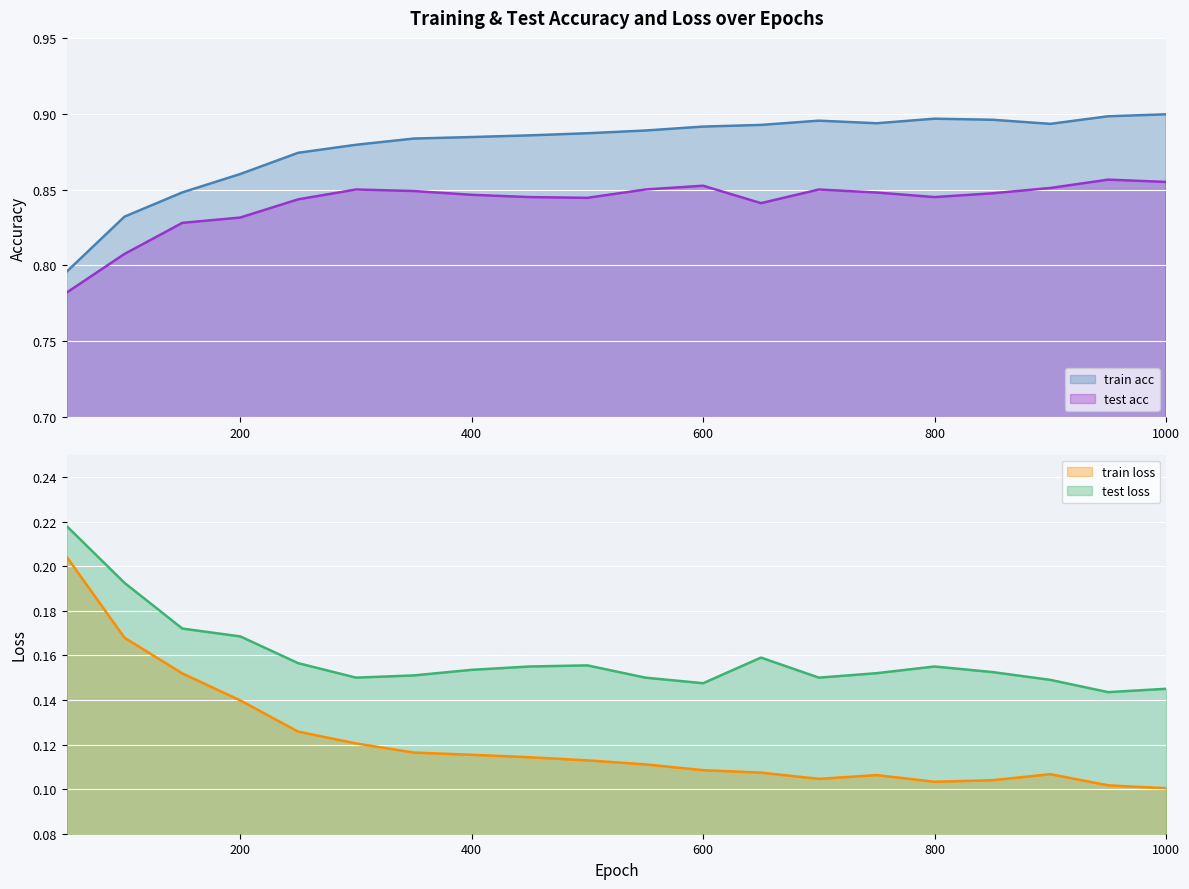

Reading left to right, extract all data points from this chart.

train acc: 0.8	0.8	0.8	0.9	0.9	0.9	0.9	0.9	0.9	0.9	0.9	0.9	0.9	0.9	0.9	0.9	0.9	0.9	0.9	0.9
test acc: 0.8	0.8	0.8	0.8	0.8	0.8	0.8	0.8	0.8	0.8	0.8	0.9	0.8	0.8	0.8	0.8	0.8	0.9	0.9	0.9
train loss: 0.2	0.2	0.2	0.1	0.1	0.1	0.1	0.1	0.1	0.1	0.1	0.1	0.1	0.1	0.1	0.1	0.1	0.1	0.1	0.1
test loss: 0.2	0.2	0.2	0.2	0.2	0.1	0.2	0.2	0.2	0.2	0.1	0.1	0.2	0.1	0.2	0.2	0.2	0.1	0.1	0.1